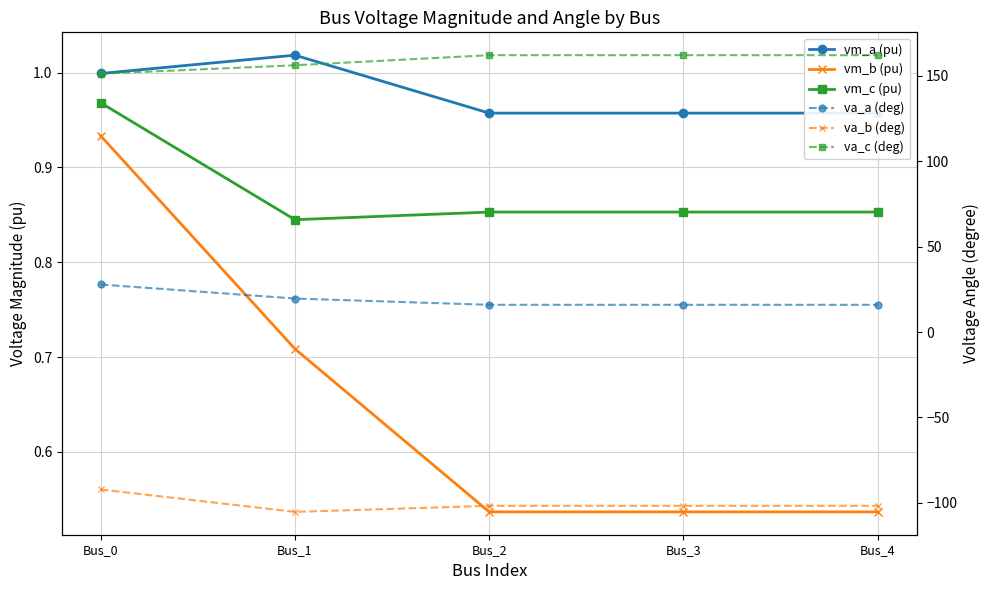

At how many categories does at least one series exceed 149?

5